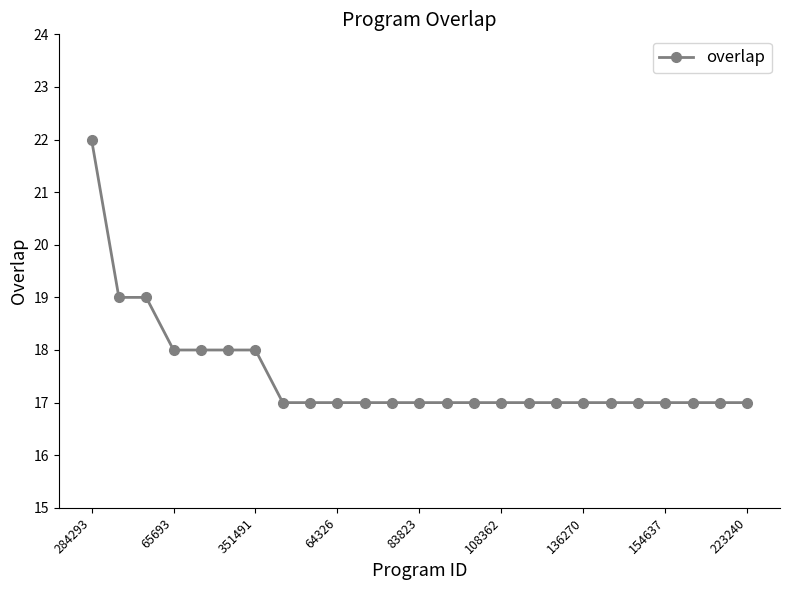

What is the minimum value shown in the chart?

17